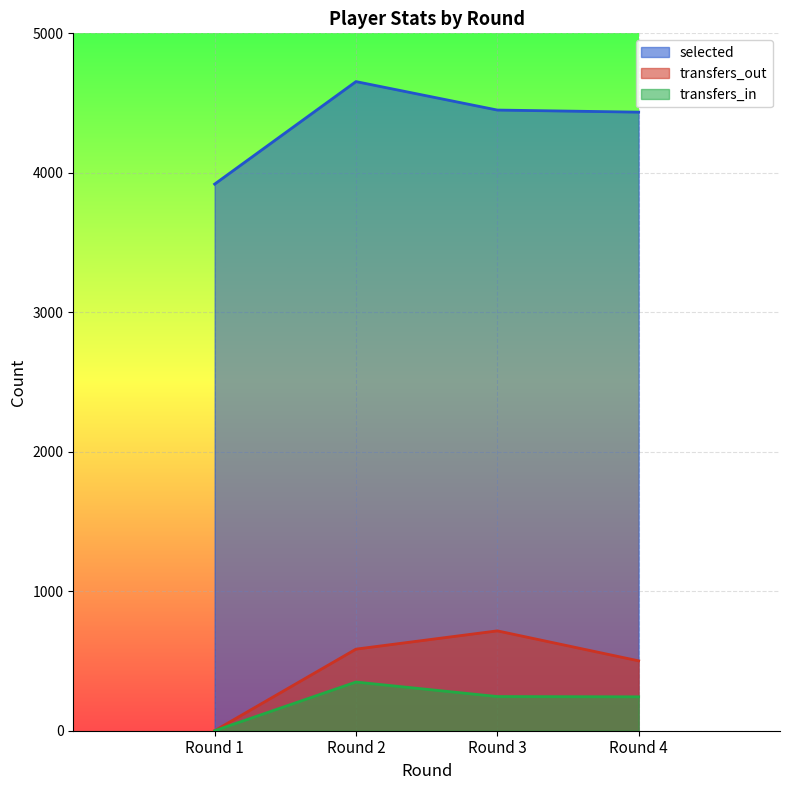

What are all the series names shown in the legend?

selected, transfers_out, transfers_in